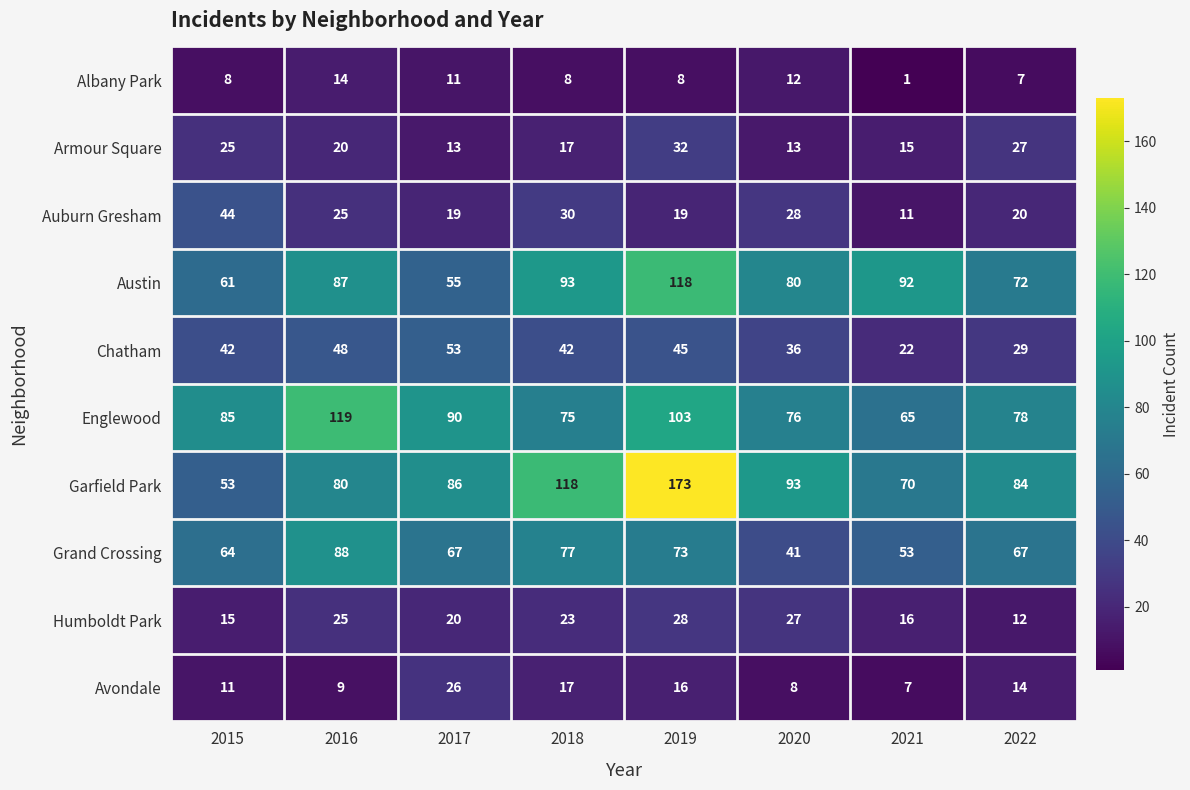

What is the average value of the Chatham series?

40